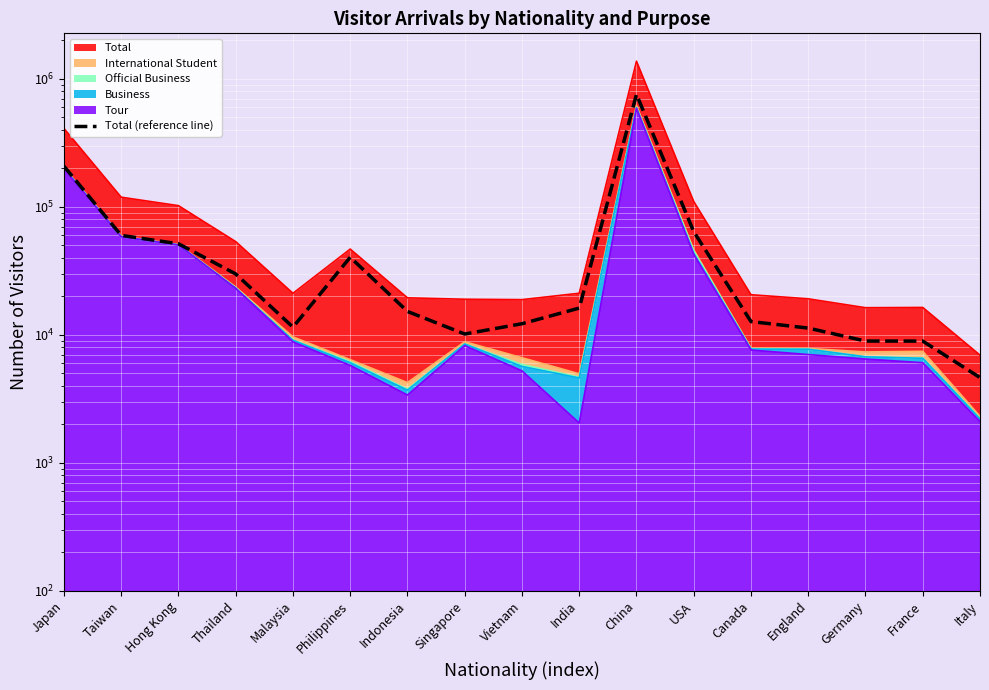

Read the value at Taiwan.

59902